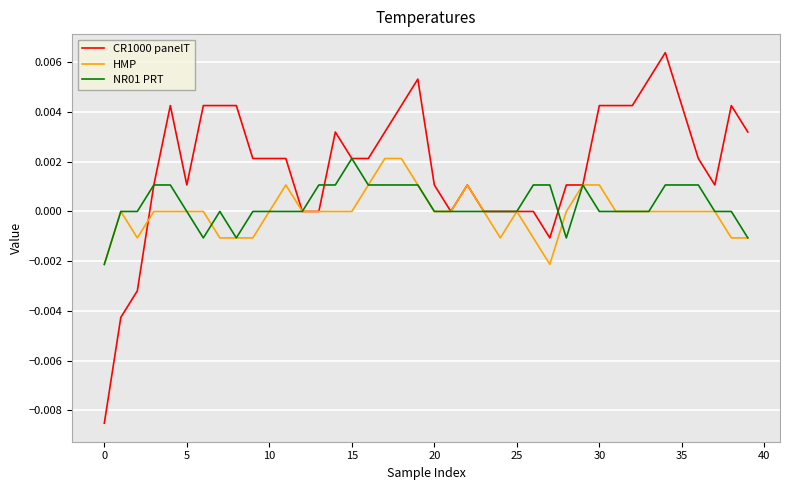

How many lines are shown in the chart?

3